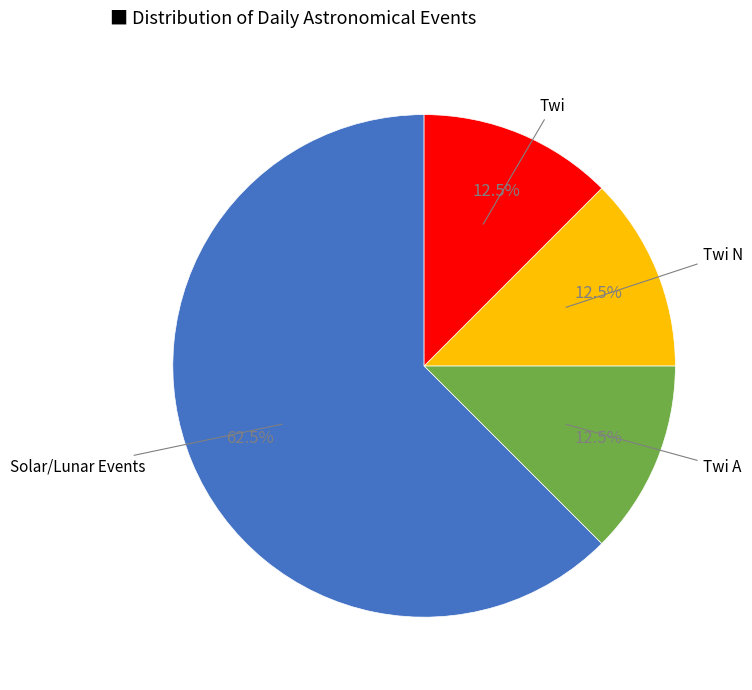

Does any single category account for the majority?

Yes